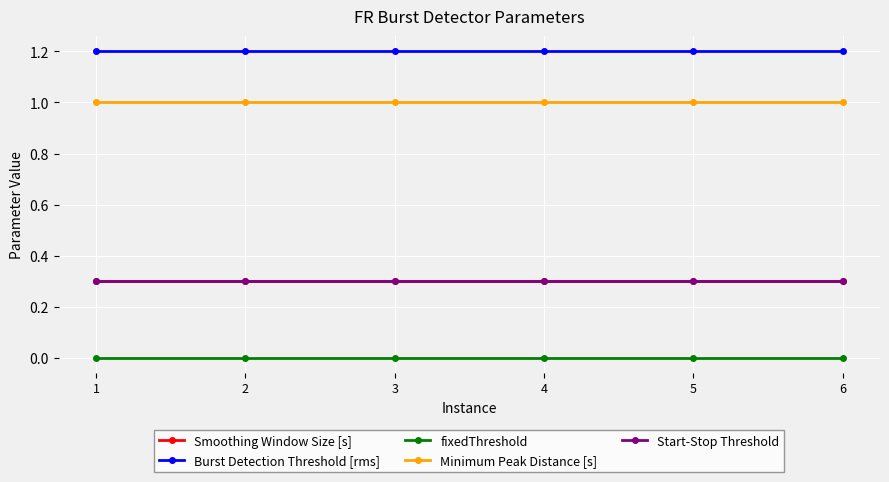

Does the chart have visible grid lines?

Yes